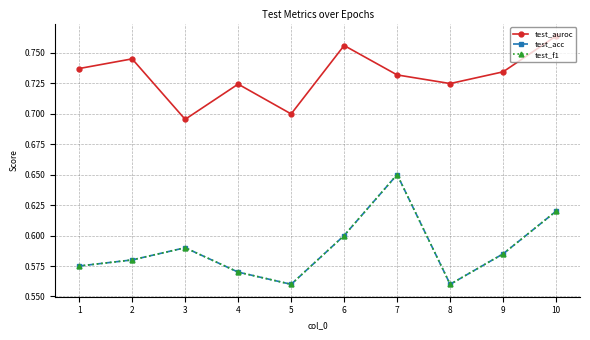

Which series has the largest range (max minus min)?

test_acc